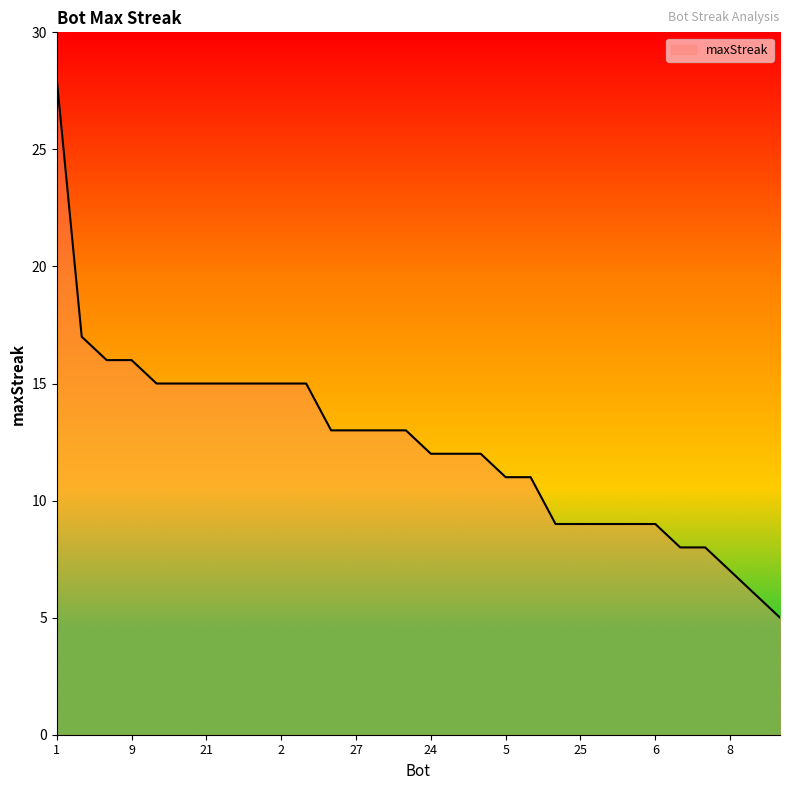

What is the maximum value shown in the chart?

28